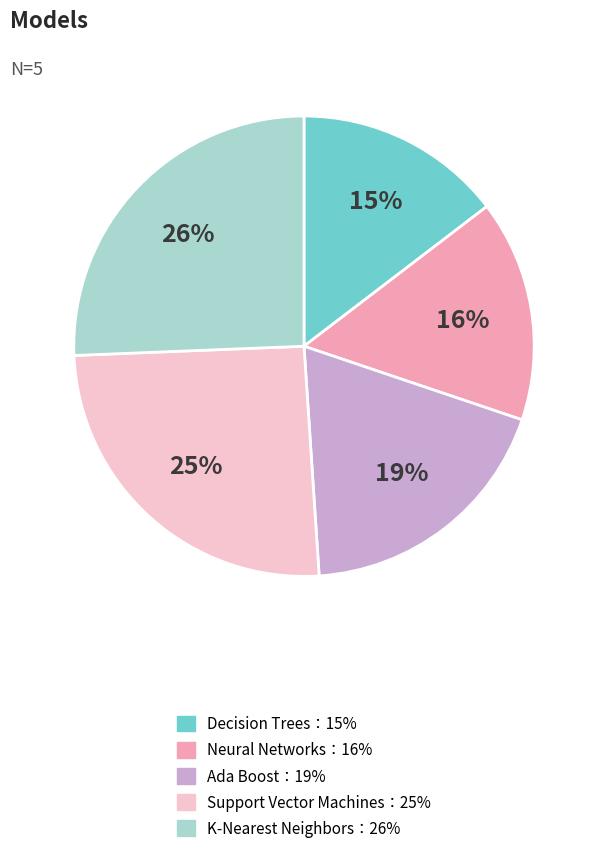

Is there a majority slice in this chart?

No